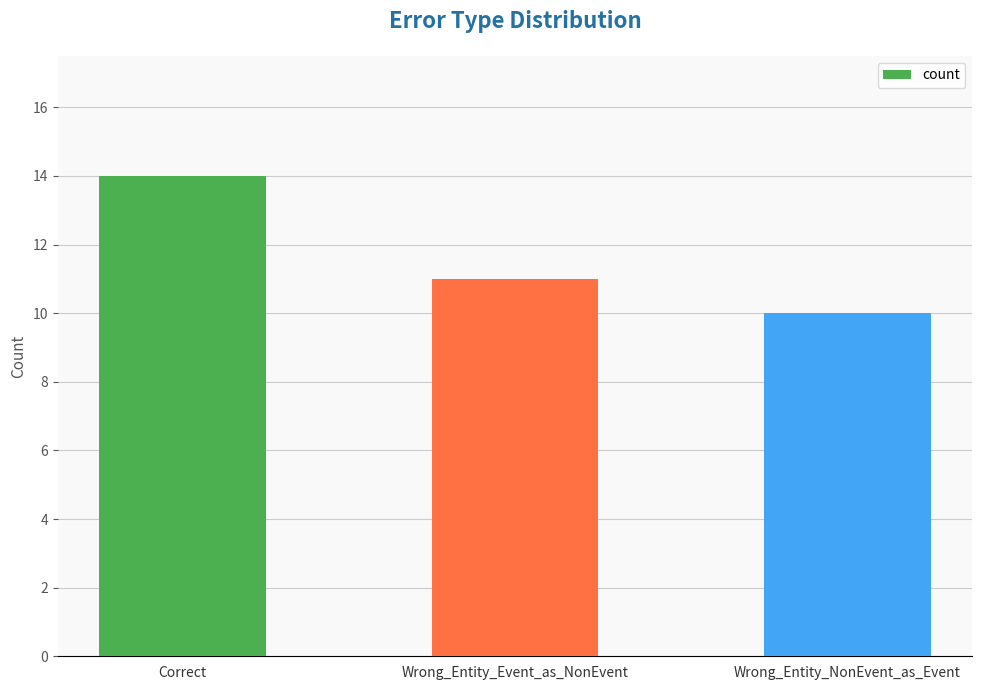

Reading left to right, what are all the values shown in this chart?

14	11	10